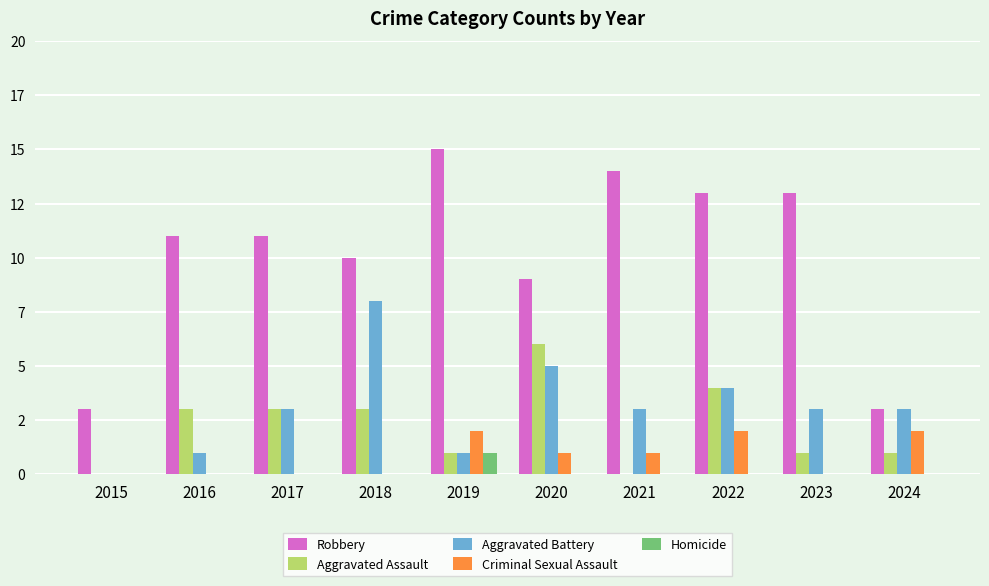

At which category is the sum across all series the highest?

2022